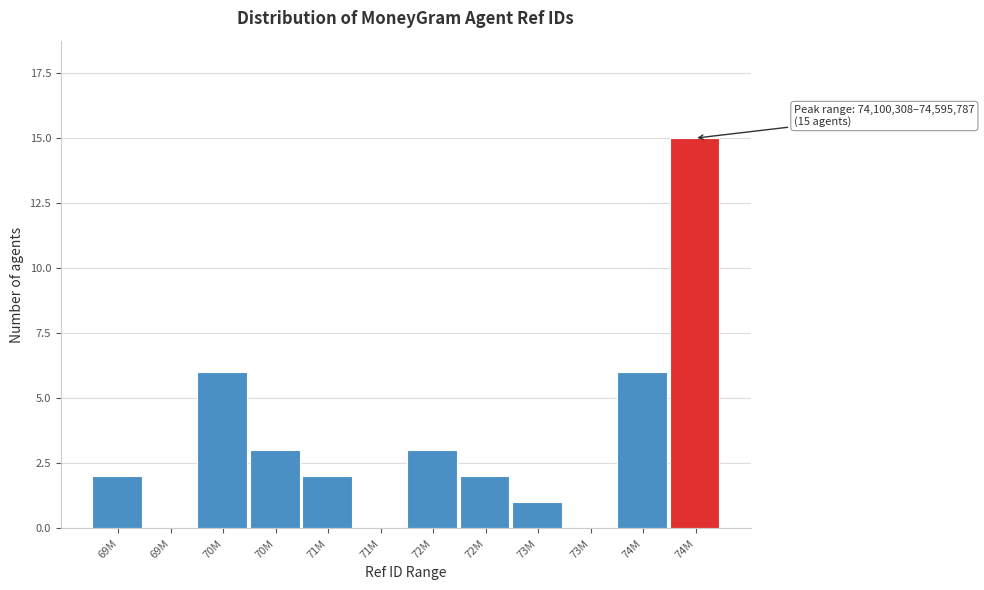

How many data points does each series have?

12